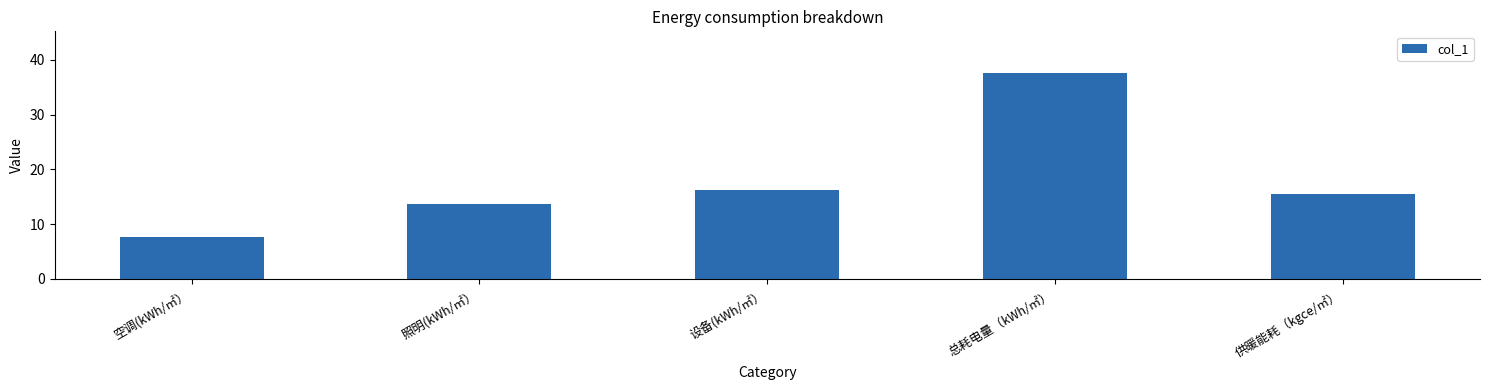

The value at 空调(kWh/㎡） is 7.7. True or false?

True